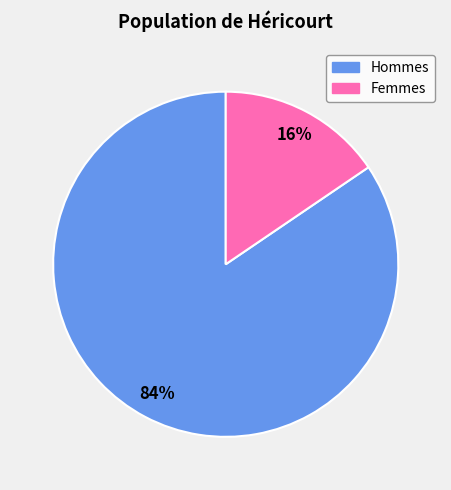

Is there any slice that represents more than half of the pie?

Yes